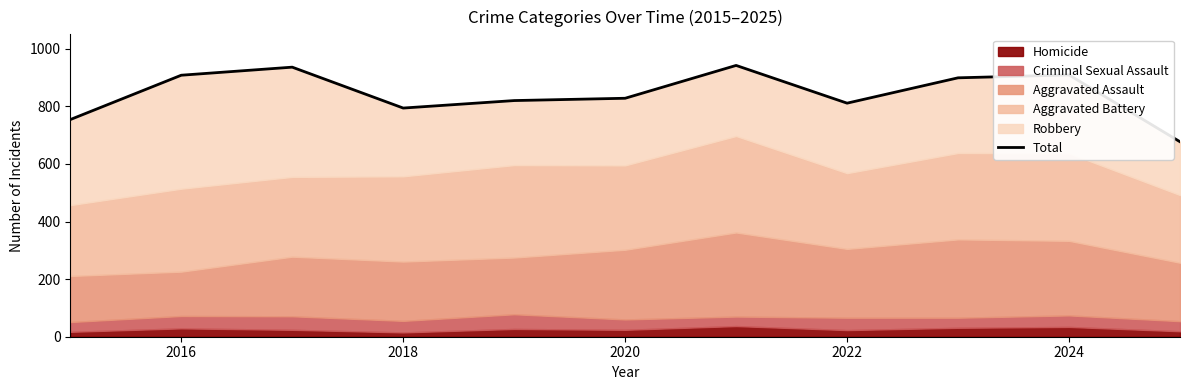

What is the greatest value displayed?

942